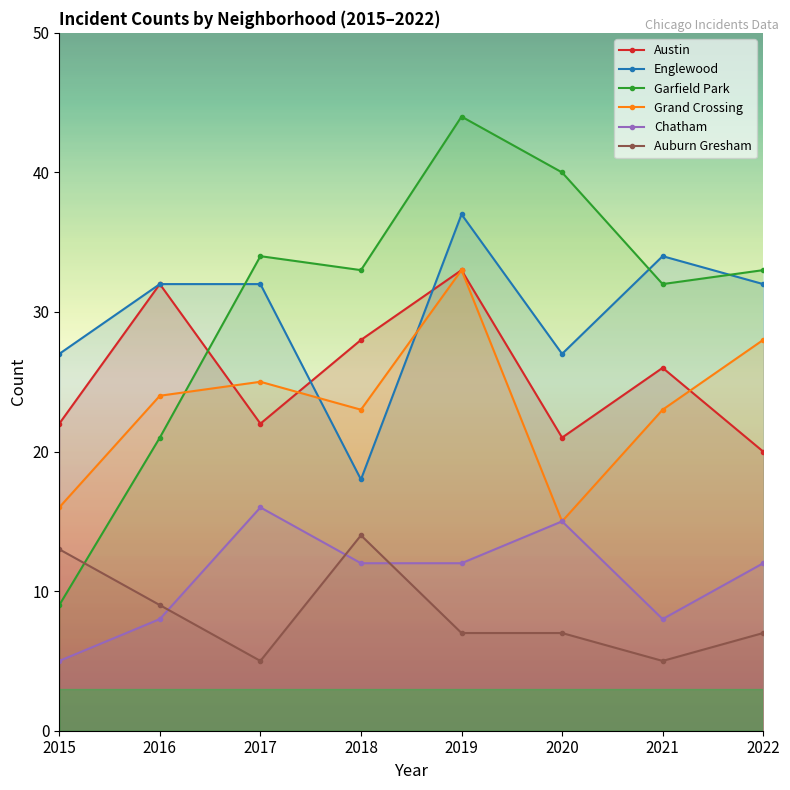

How many values in the Auburn Gresham series exceed 7?

3